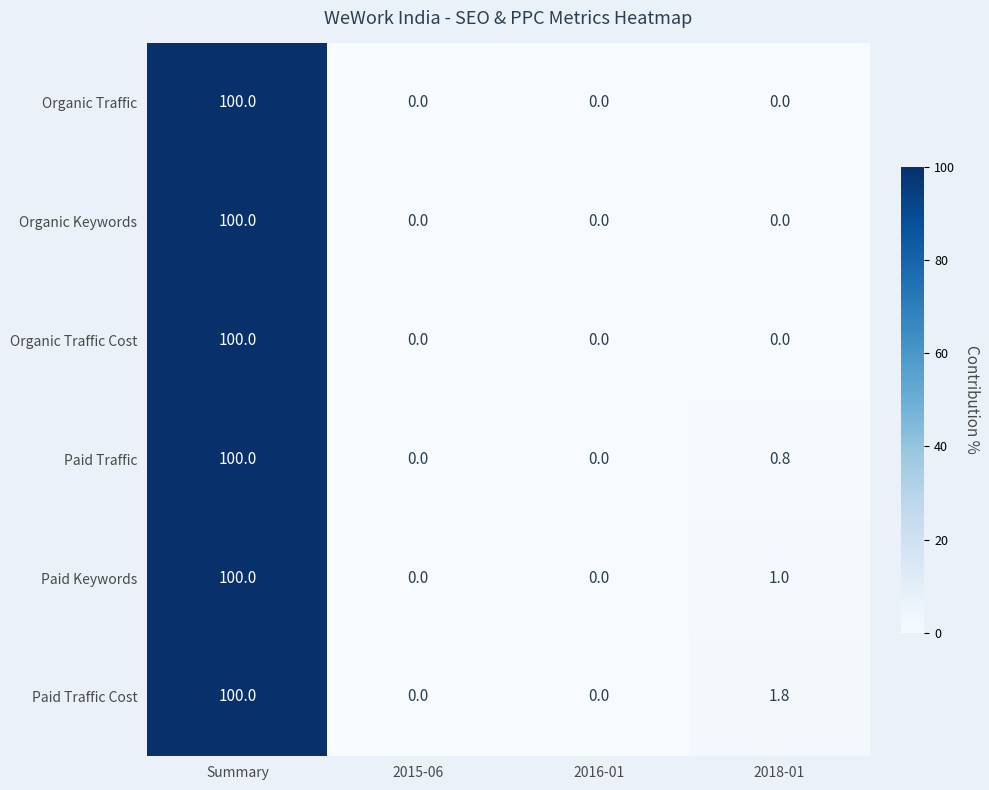

Is it true that Paid Traffic equals 42.8 at 2015-06?

False